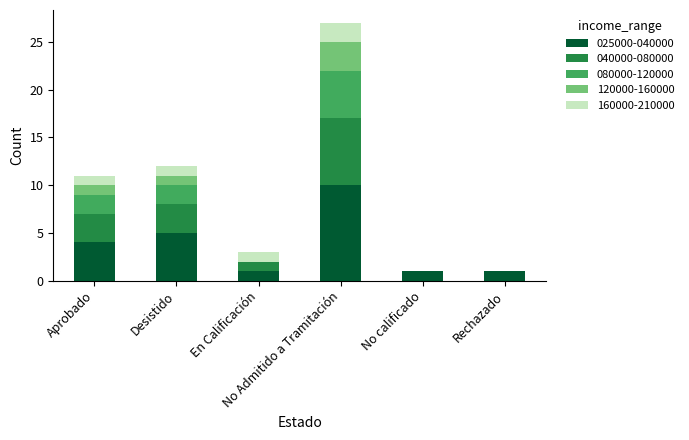

What is the maximum value for 025000-040000?

10